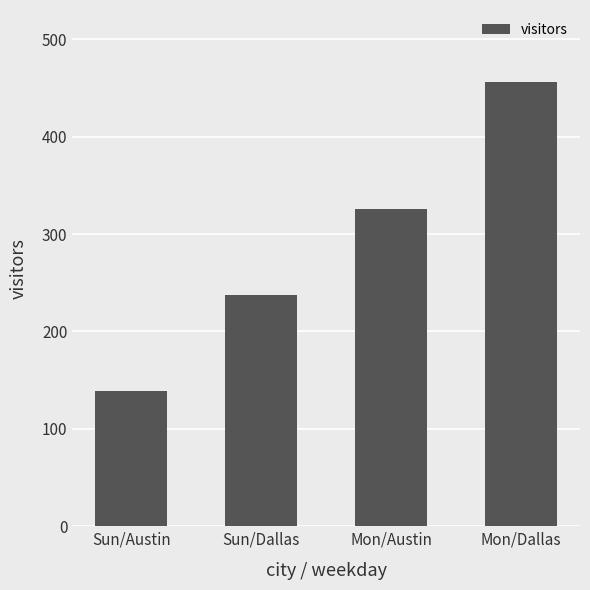

What value does the data have at Sun/Dallas, to the nearest 50?

250